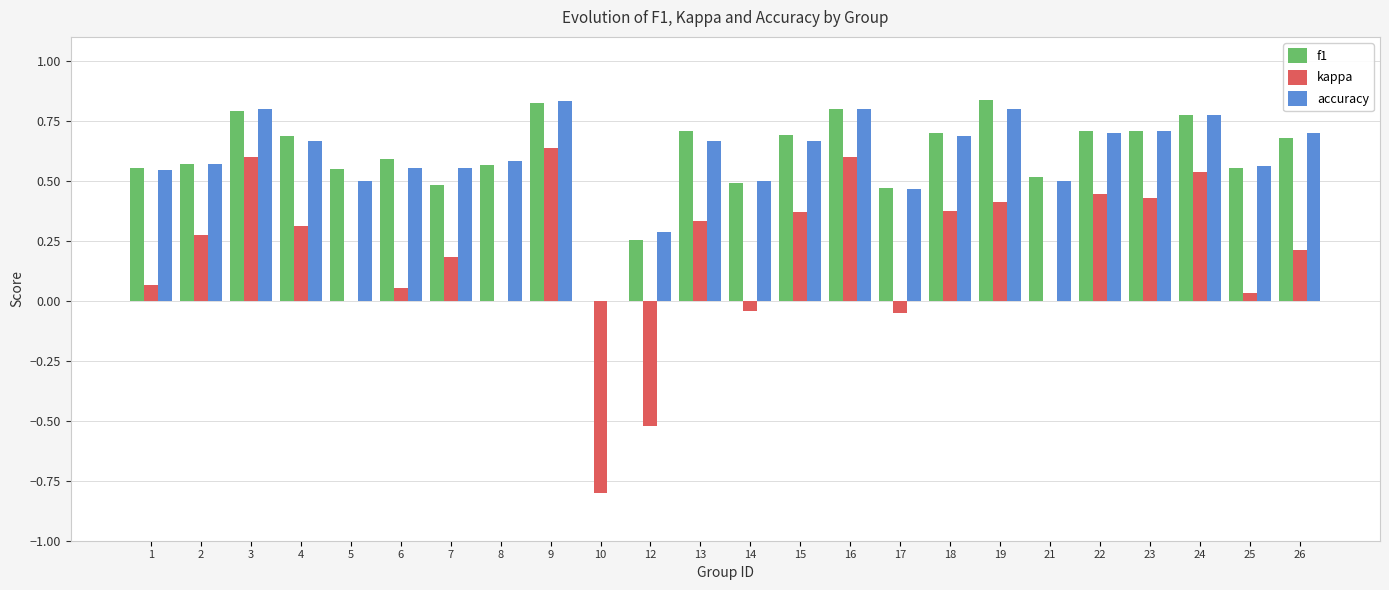

At which category is the sum across all series the highest?

9